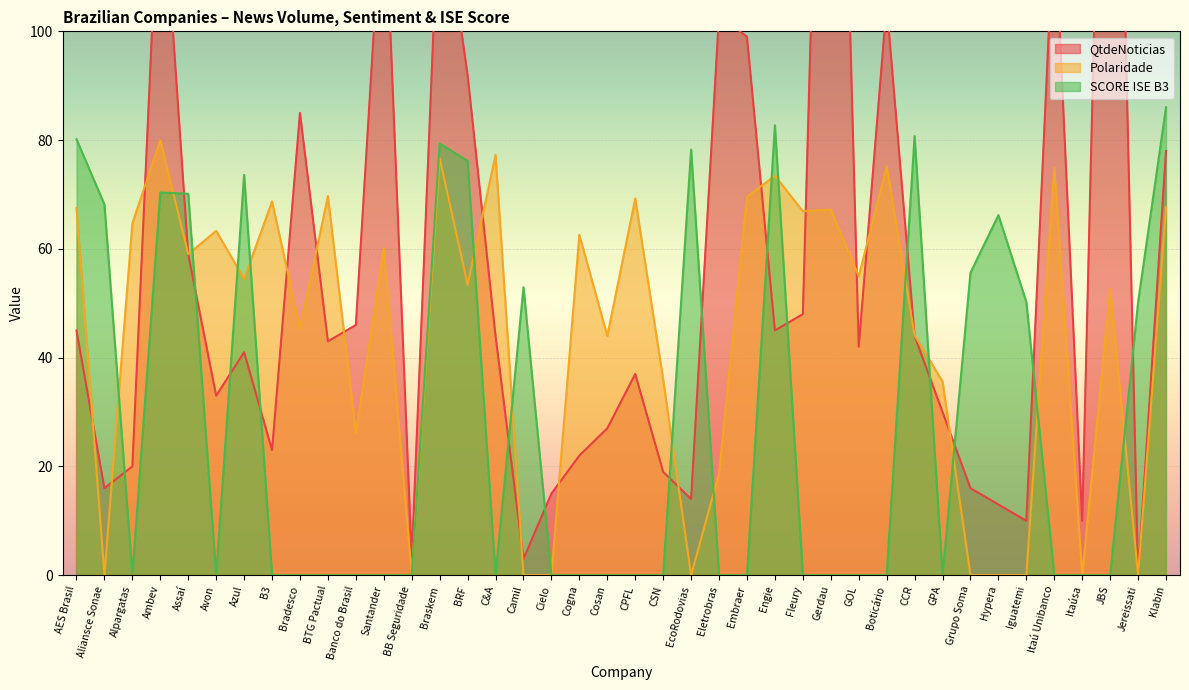

How many interior local valleys does the SCORE ISE B3 series have?

4